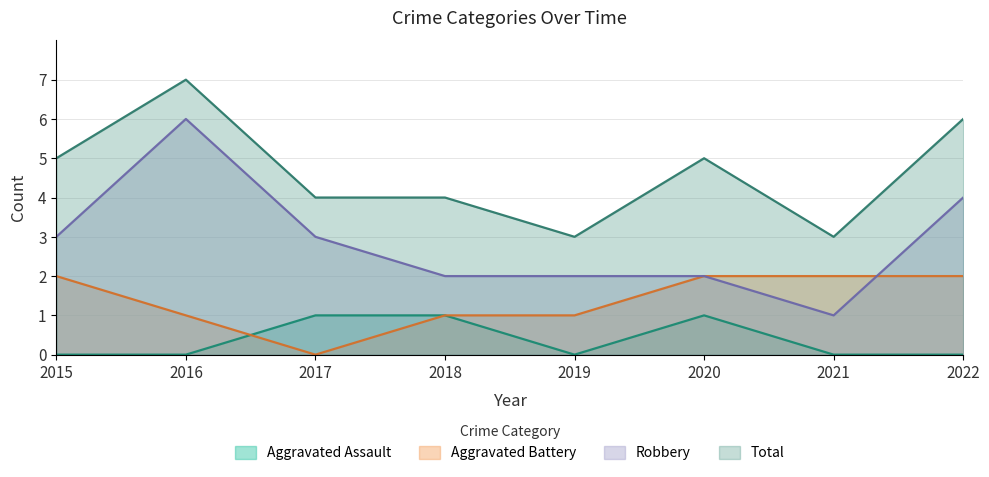

The Total series shows 5 at 2020. True or false?

True